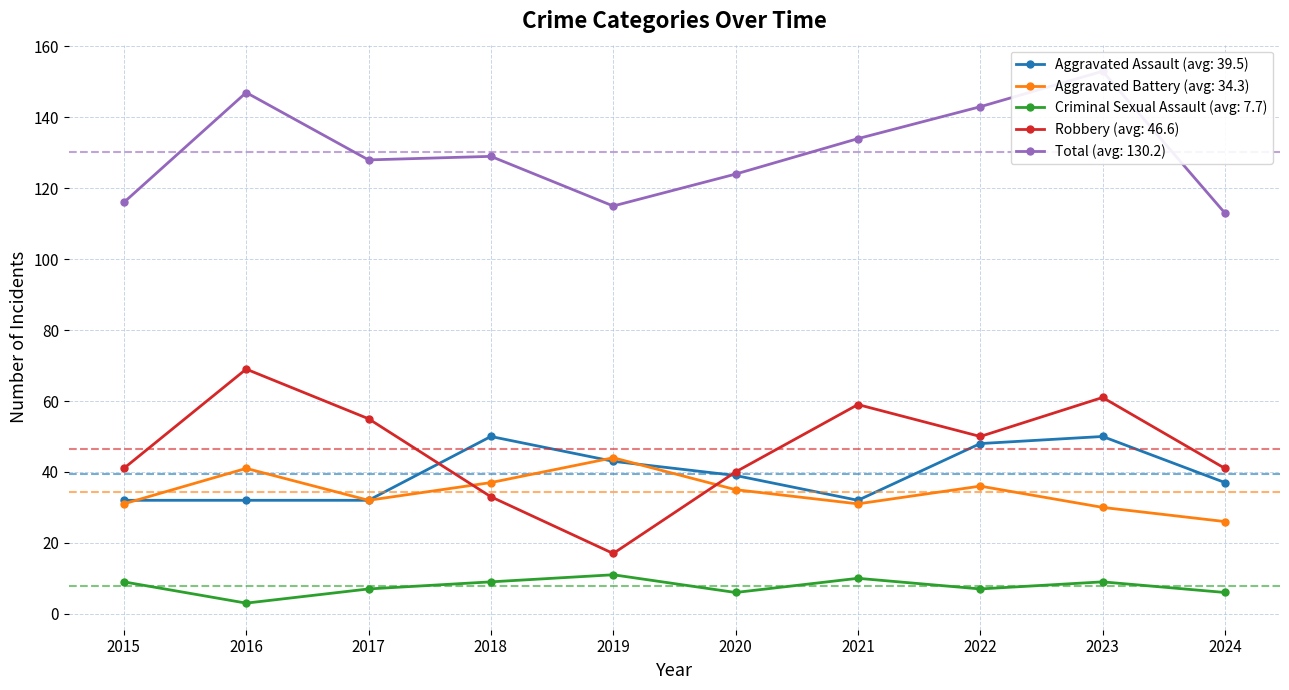

What is the difference between the highest and lowest values at 2021?

124